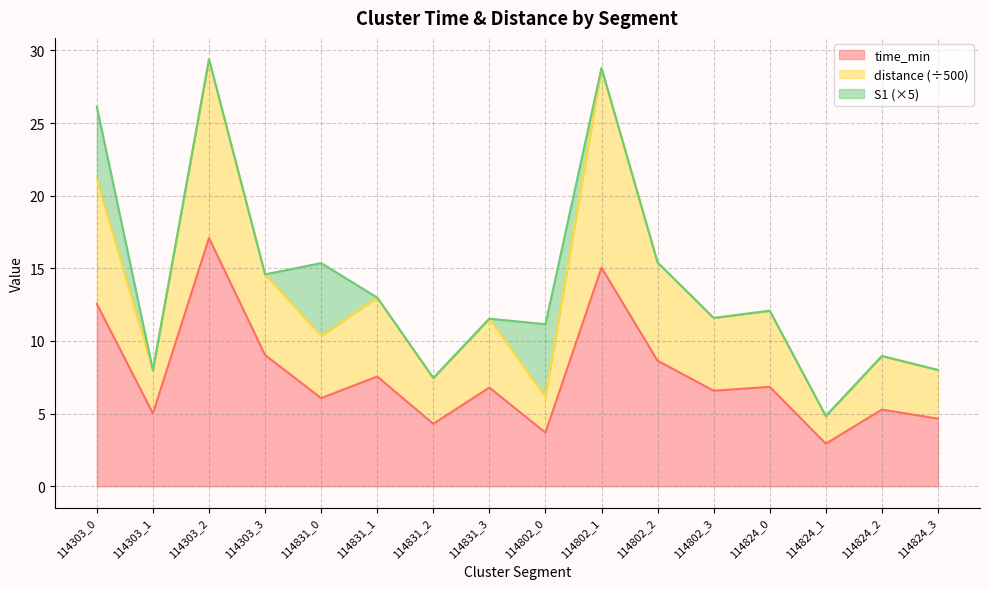

Read the time_min value at 114303_0.

12.5